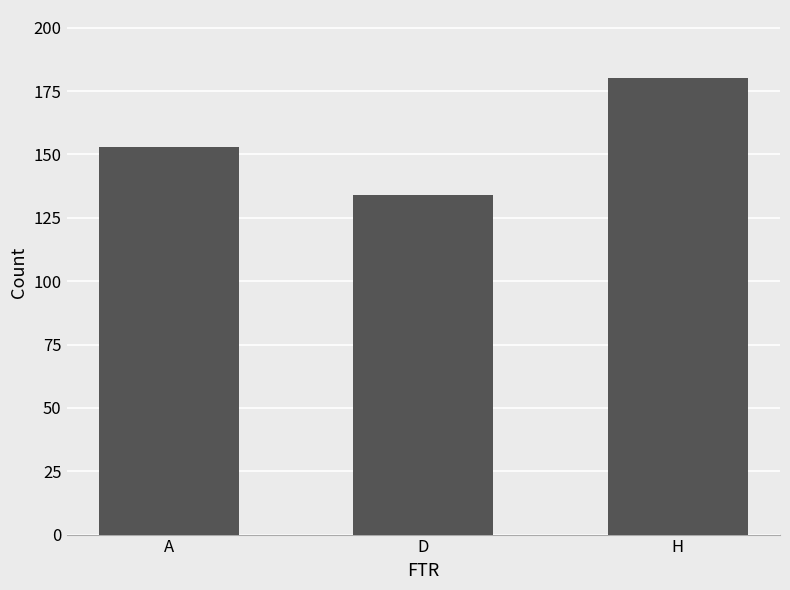

Reading left to right, what are all the values shown in this chart?

153	134	180